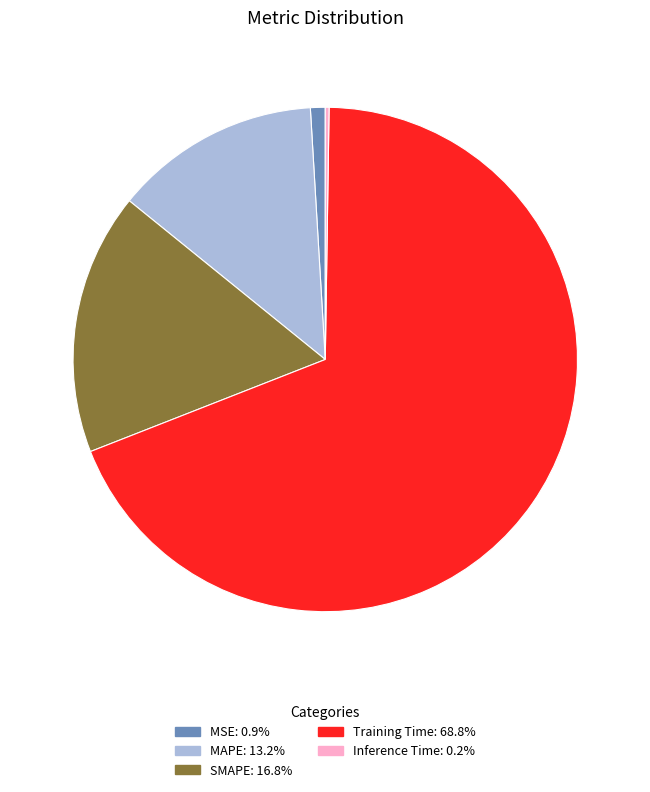

Which category accounts for the majority?

Training Time